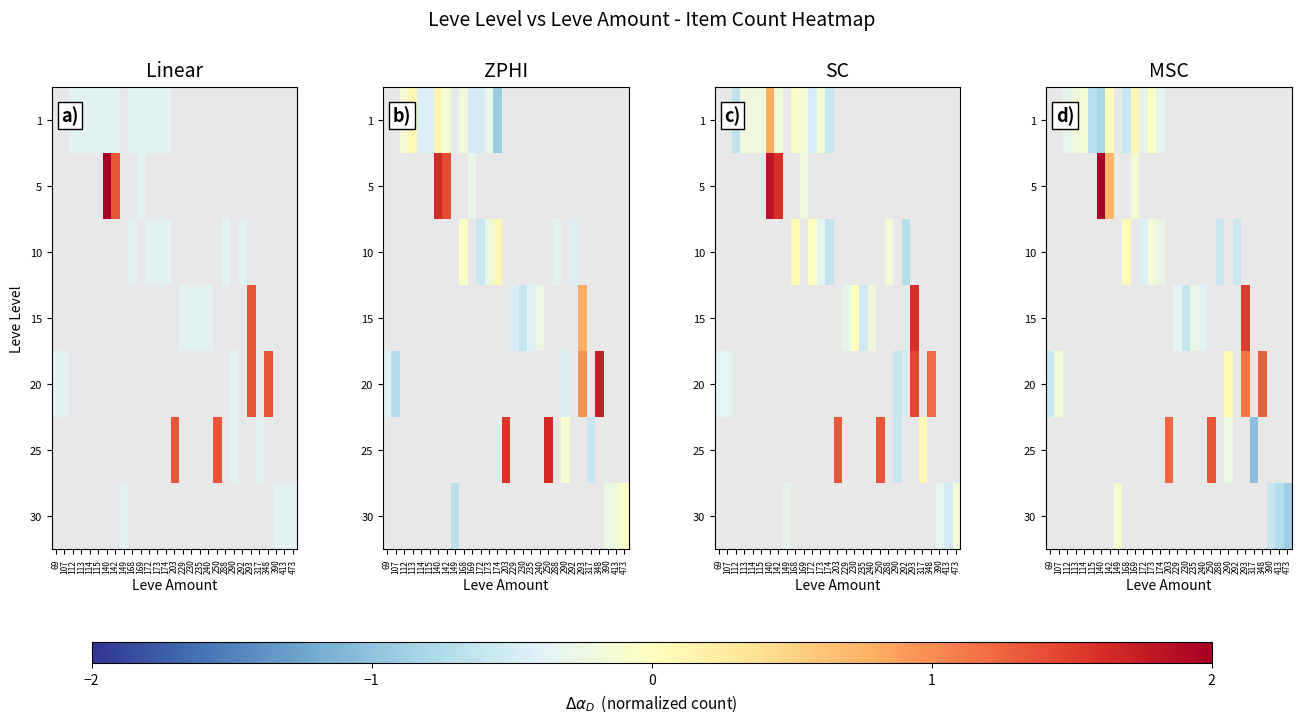

Which label corresponds to the largest value in the chart?

140